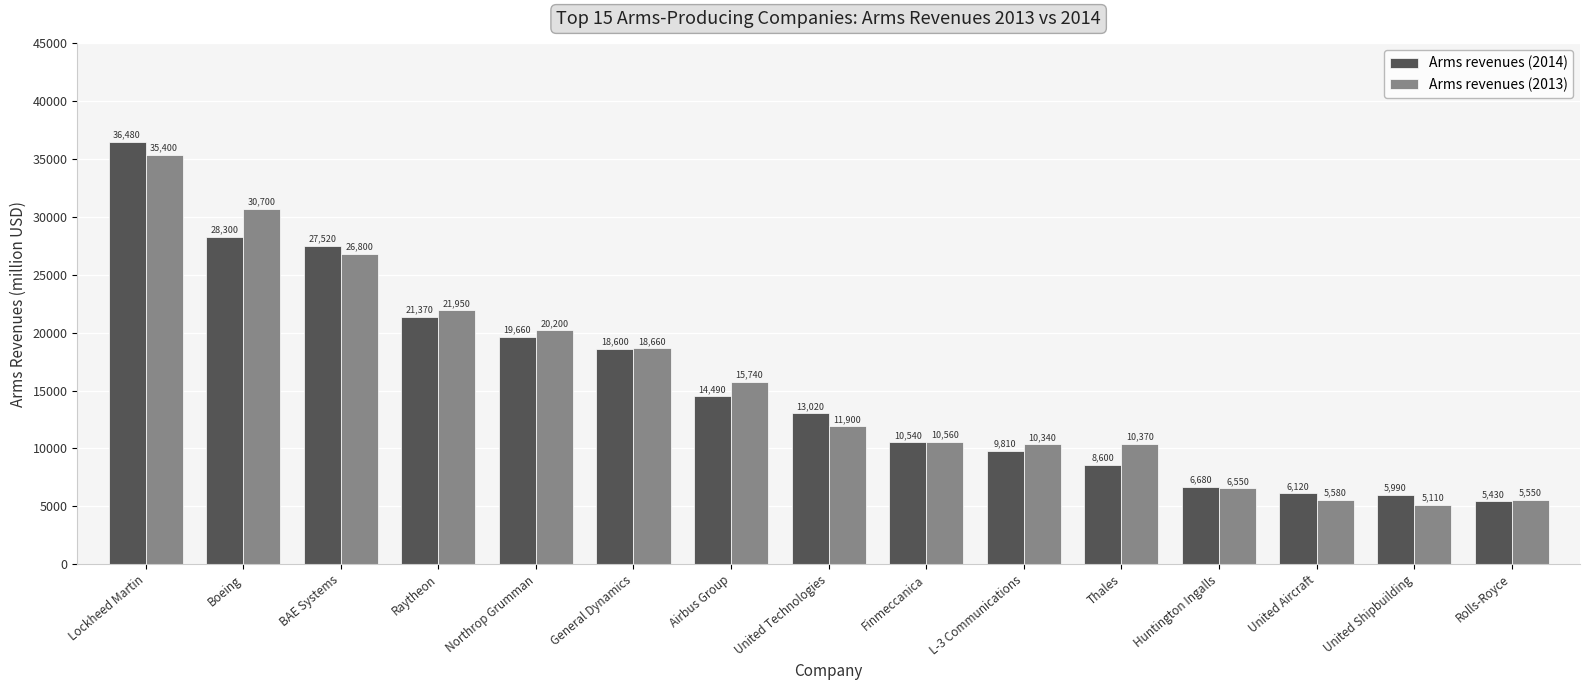

What is the sum of the Arms revenues (2014) values at United Technologies and Lockheed Martin?

49500